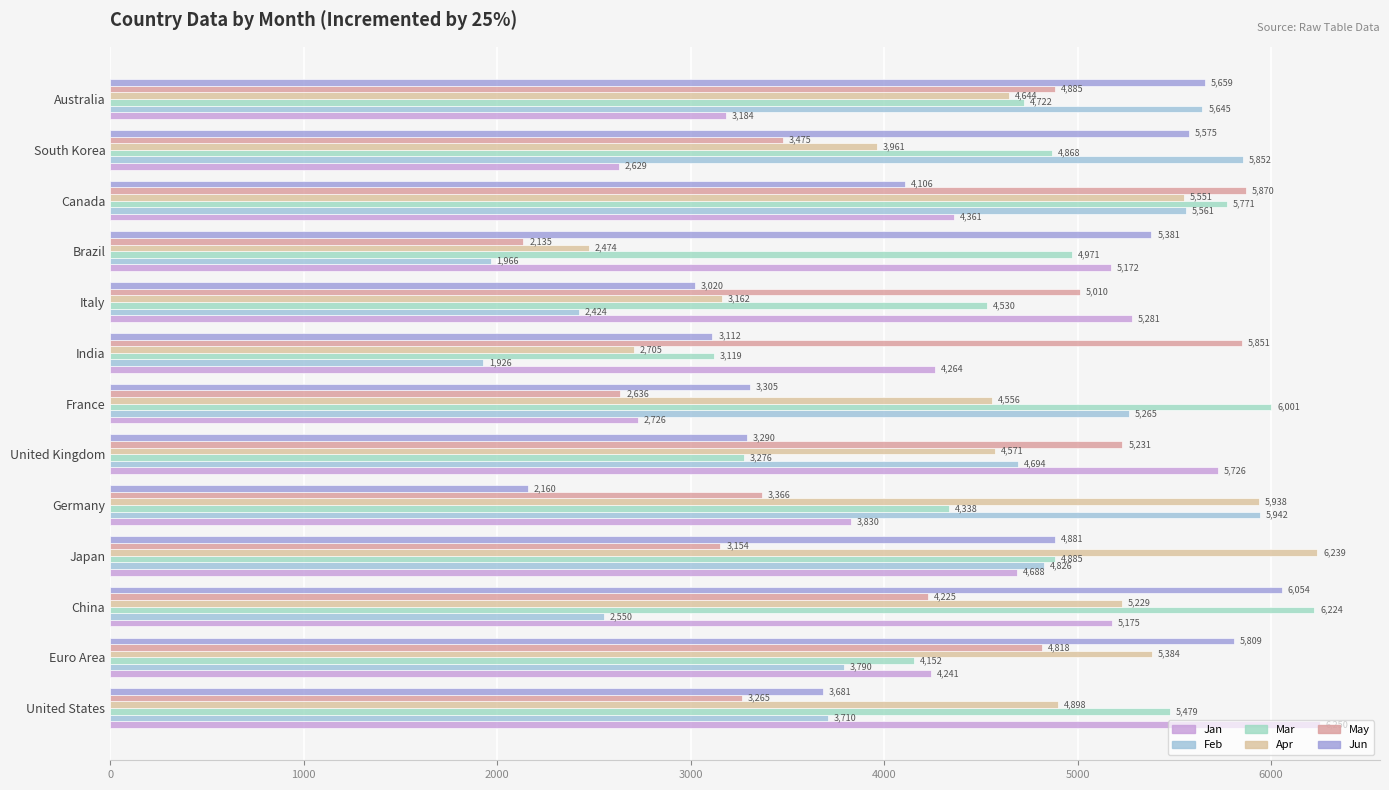

List the series in order of their peak value, lowest first.

May, Feb, Jun, Mar, Apr, Jan